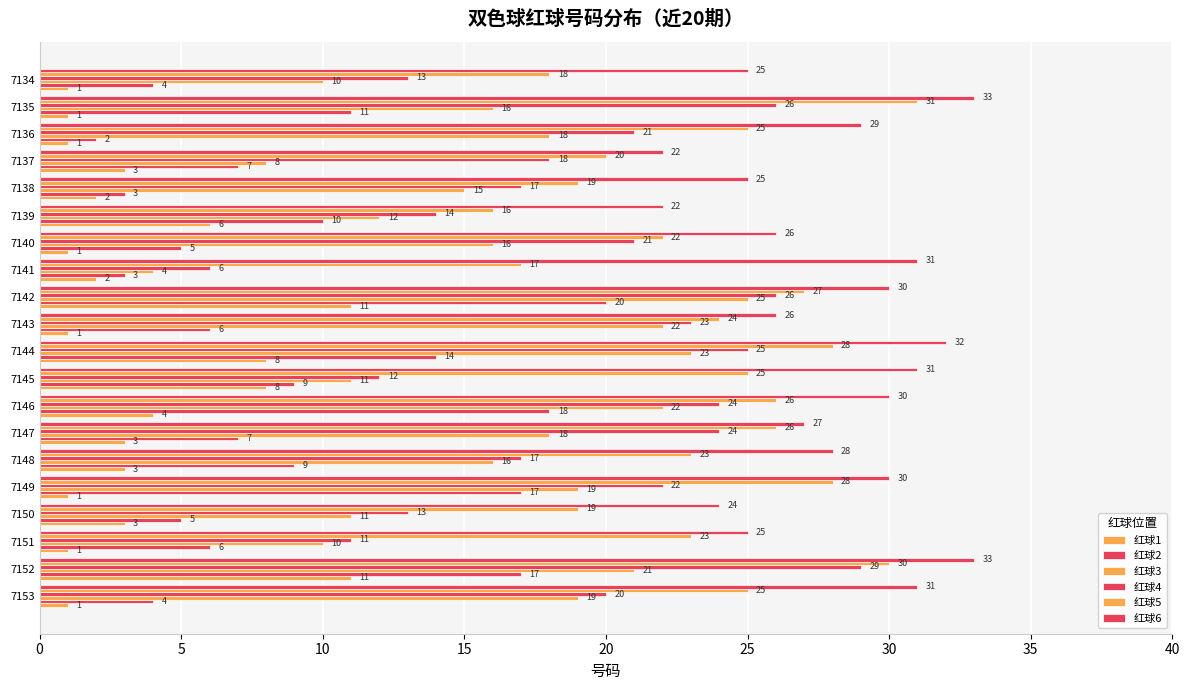

How many distinct data groups are displayed?

6